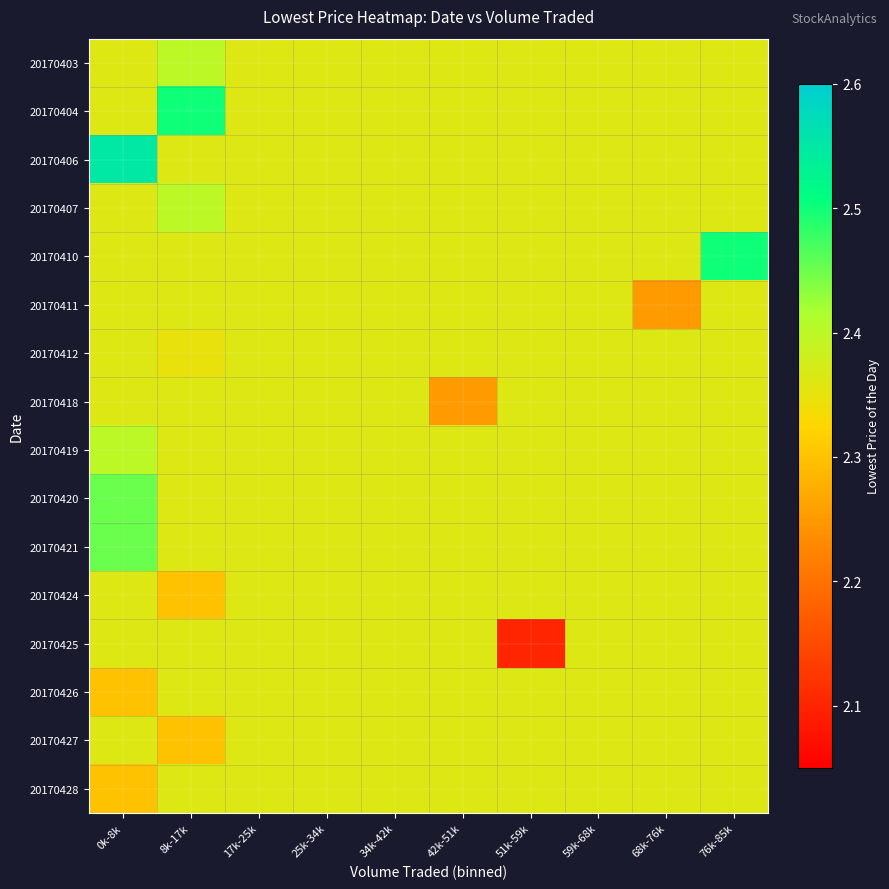

Reading left to right, list all the values displayed in this chart.

20170403: 0k-8k=2.4	8k-17k=2.4	17k-25k=2.4	25k-34k=2.4	34k-42k=2.4	42k-51k=2.4	51k-59k=2.4	59k-68k=2.4	68k-76k=2.4	76k-85k=2.4
20170404: 0k-8k=2.4	8k-17k=2.5	17k-25k=2.4	25k-34k=2.4	34k-42k=2.4	42k-51k=2.4	51k-59k=2.4	59k-68k=2.4	68k-76k=2.4	76k-85k=2.4
20170406: 0k-8k=2.5	8k-17k=2.4	17k-25k=2.4	25k-34k=2.4	34k-42k=2.4	42k-51k=2.4	51k-59k=2.4	59k-68k=2.4	68k-76k=2.4	76k-85k=2.4
20170407: 0k-8k=2.4	8k-17k=2.4	17k-25k=2.4	25k-34k=2.4	34k-42k=2.4	42k-51k=2.4	51k-59k=2.4	59k-68k=2.4	68k-76k=2.4	76k-85k=2.4
20170410: 0k-8k=2.4	8k-17k=2.4	17k-25k=2.4	25k-34k=2.4	34k-42k=2.4	42k-51k=2.4	51k-59k=2.4	59k-68k=2.4	68k-76k=2.4	76k-85k=2.5
20170411: 0k-8k=2.4	8k-17k=2.4	17k-25k=2.4	25k-34k=2.4	34k-42k=2.4	42k-51k=2.4	51k-59k=2.4	59k-68k=2.4	68k-76k=2.2	76k-85k=2.4
20170412: 0k-8k=2.4	8k-17k=2.4	17k-25k=2.4	25k-34k=2.4	34k-42k=2.4	42k-51k=2.4	51k-59k=2.4	59k-68k=2.4	68k-76k=2.4	76k-85k=2.4
20170418: 0k-8k=2.4	8k-17k=2.4	17k-25k=2.4	25k-34k=2.4	34k-42k=2.4	42k-51k=2.2	51k-59k=2.4	59k-68k=2.4	68k-76k=2.4	76k-85k=2.4
20170419: 0k-8k=2.4	8k-17k=2.4	17k-25k=2.4	25k-34k=2.4	34k-42k=2.4	42k-51k=2.4	51k-59k=2.4	59k-68k=2.4	68k-76k=2.4	76k-85k=2.4
20170420: 0k-8k=2.5	8k-17k=2.4	17k-25k=2.4	25k-34k=2.4	34k-42k=2.4	42k-51k=2.4	51k-59k=2.4	59k-68k=2.4	68k-76k=2.4	76k-85k=2.4
20170421: 0k-8k=2.5	8k-17k=2.4	17k-25k=2.4	25k-34k=2.4	34k-42k=2.4	42k-51k=2.4	51k-59k=2.4	59k-68k=2.4	68k-76k=2.4	76k-85k=2.4
20170424: 0k-8k=2.4	8k-17k=2.3	17k-25k=2.4	25k-34k=2.4	34k-42k=2.4	42k-51k=2.4	51k-59k=2.4	59k-68k=2.4	68k-76k=2.4	76k-85k=2.4
20170425: 0k-8k=2.4	8k-17k=2.4	17k-25k=2.4	25k-34k=2.4	34k-42k=2.4	42k-51k=2.4	51k-59k=2.1	59k-68k=2.4	68k-76k=2.4	76k-85k=2.4
20170426: 0k-8k=2.3	8k-17k=2.4	17k-25k=2.4	25k-34k=2.4	34k-42k=2.4	42k-51k=2.4	51k-59k=2.4	59k-68k=2.4	68k-76k=2.4	76k-85k=2.4
20170427: 0k-8k=2.4	8k-17k=2.3	17k-25k=2.4	25k-34k=2.4	34k-42k=2.4	42k-51k=2.4	51k-59k=2.4	59k-68k=2.4	68k-76k=2.4	76k-85k=2.4
20170428: 0k-8k=2.3	8k-17k=2.4	17k-25k=2.4	25k-34k=2.4	34k-42k=2.4	42k-51k=2.4	51k-59k=2.4	59k-68k=2.4	68k-76k=2.4	76k-85k=2.4